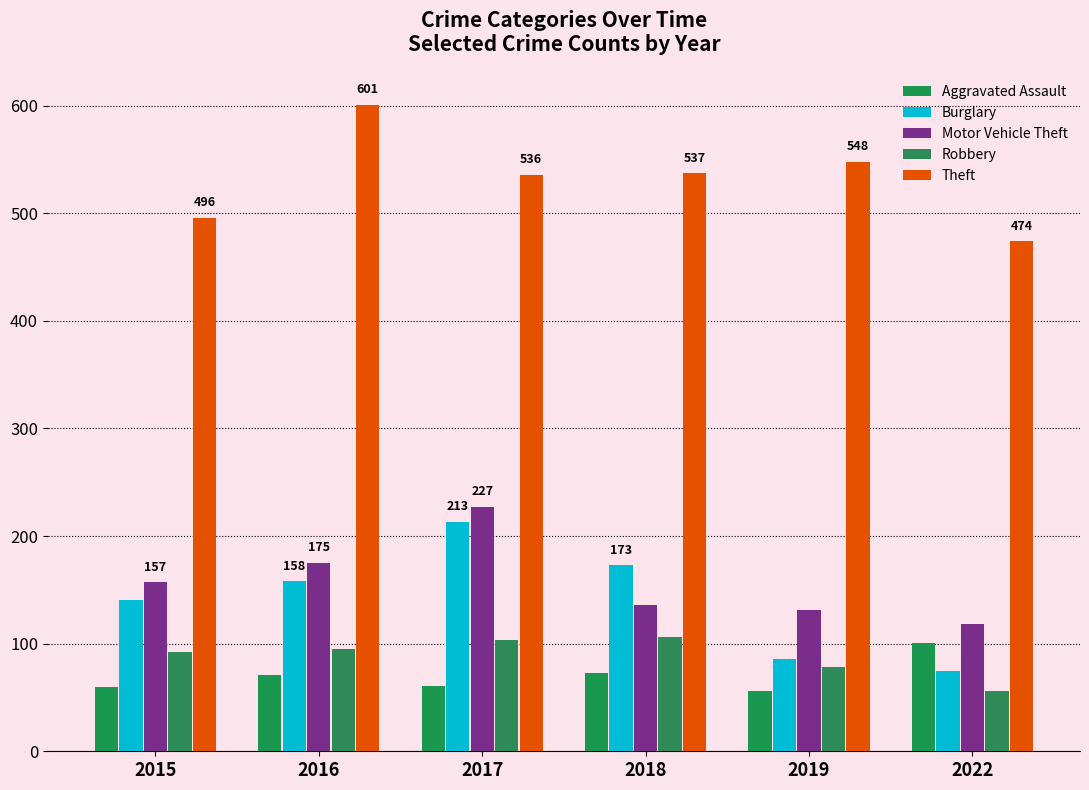

Are the bars grouped side by side (vs. stacked)?

Yes